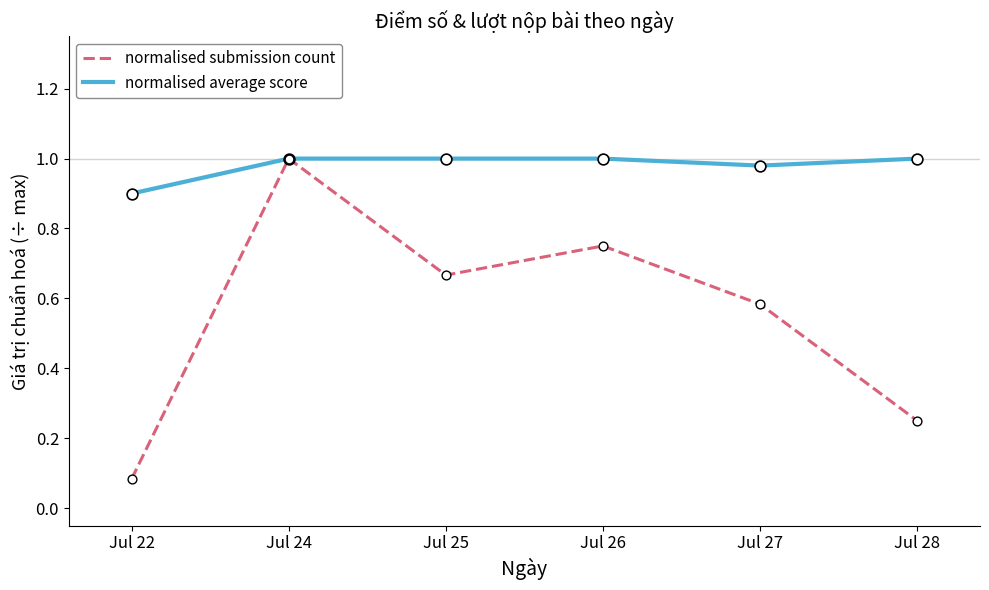

Which series has the largest total across all categories?

normalised average score